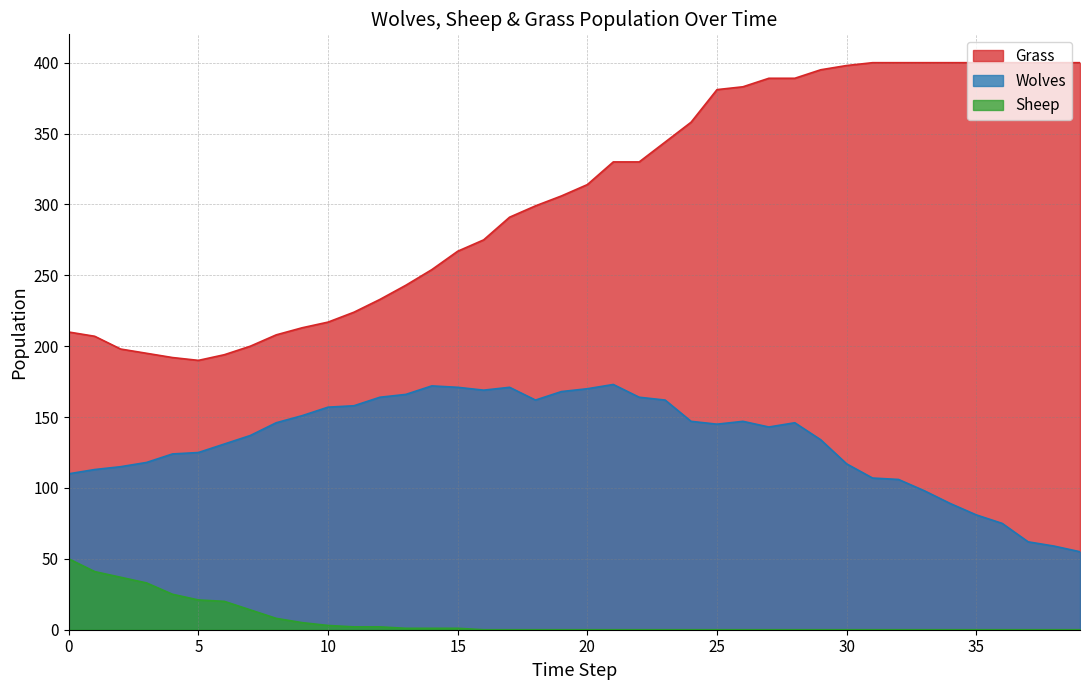

Rank the series by their maximum value, from highest to lowest.

Grass, Wolves, Sheep